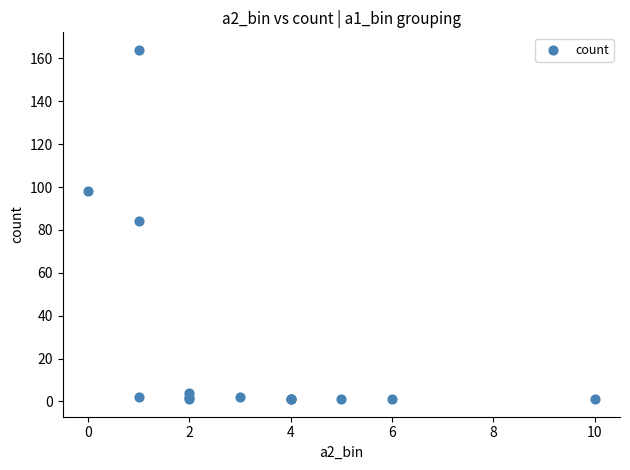

What Y value in the scatter plot is closest to 82?

84